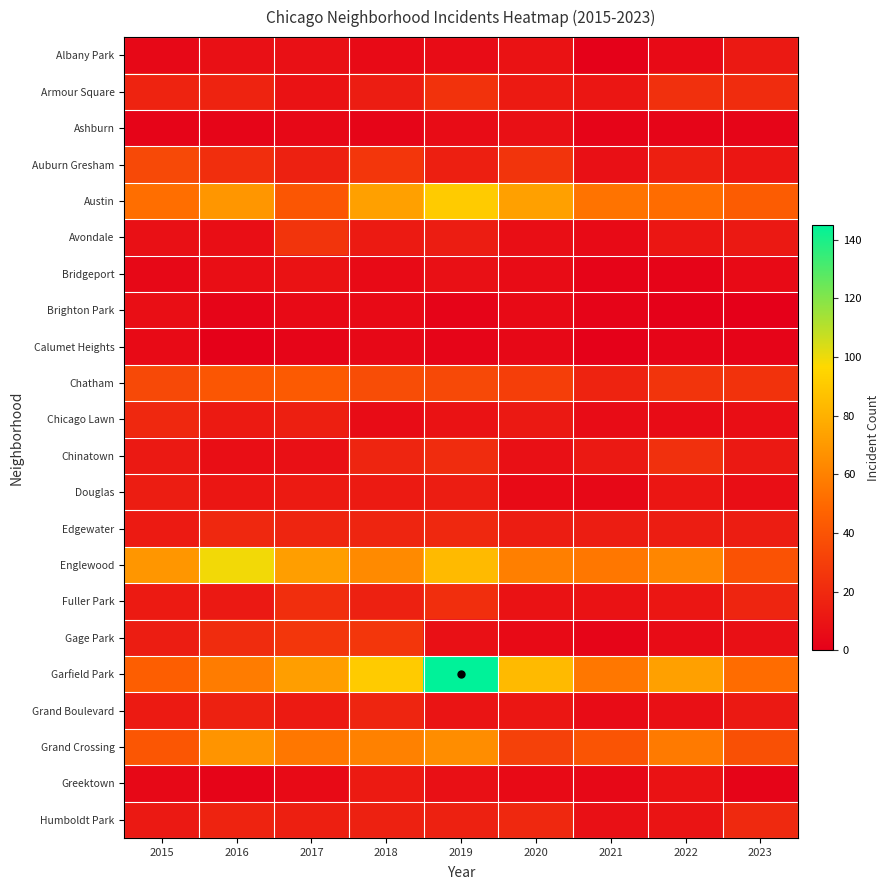

At which category is the sum across all series the highest?

2019